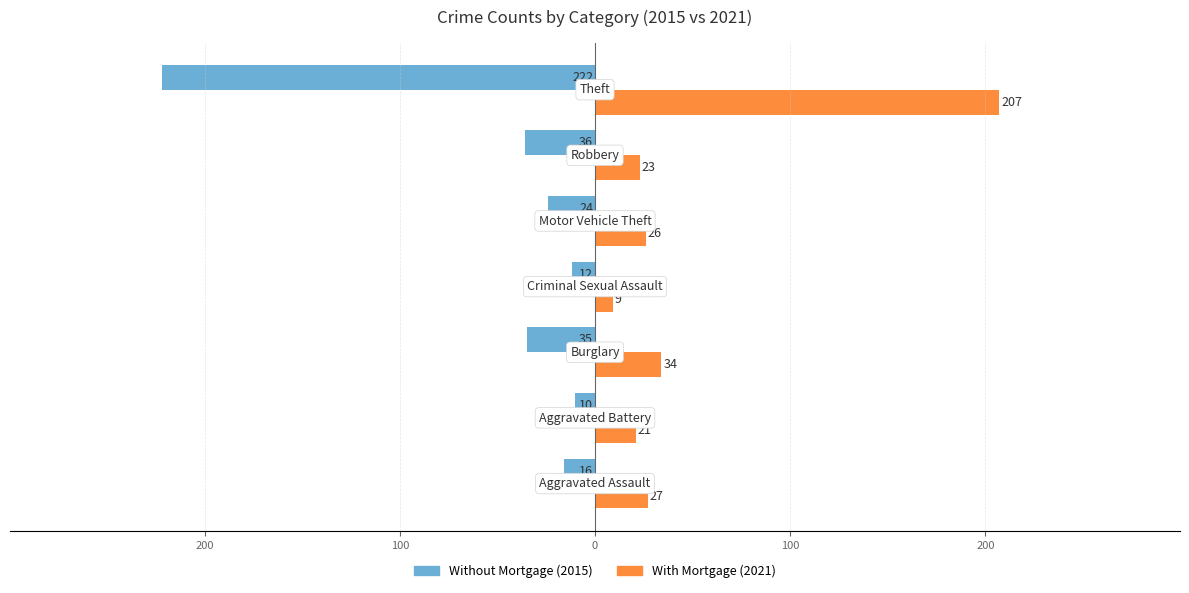

How many distinct data groups are displayed?

2